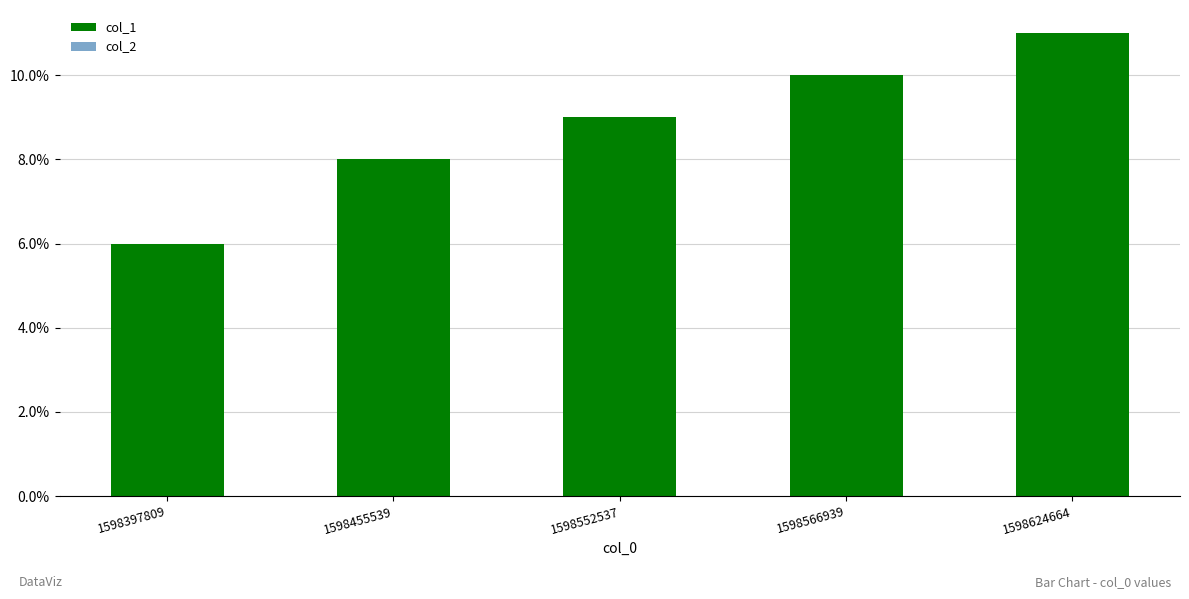

Which series has the largest total across all categories?

col_1